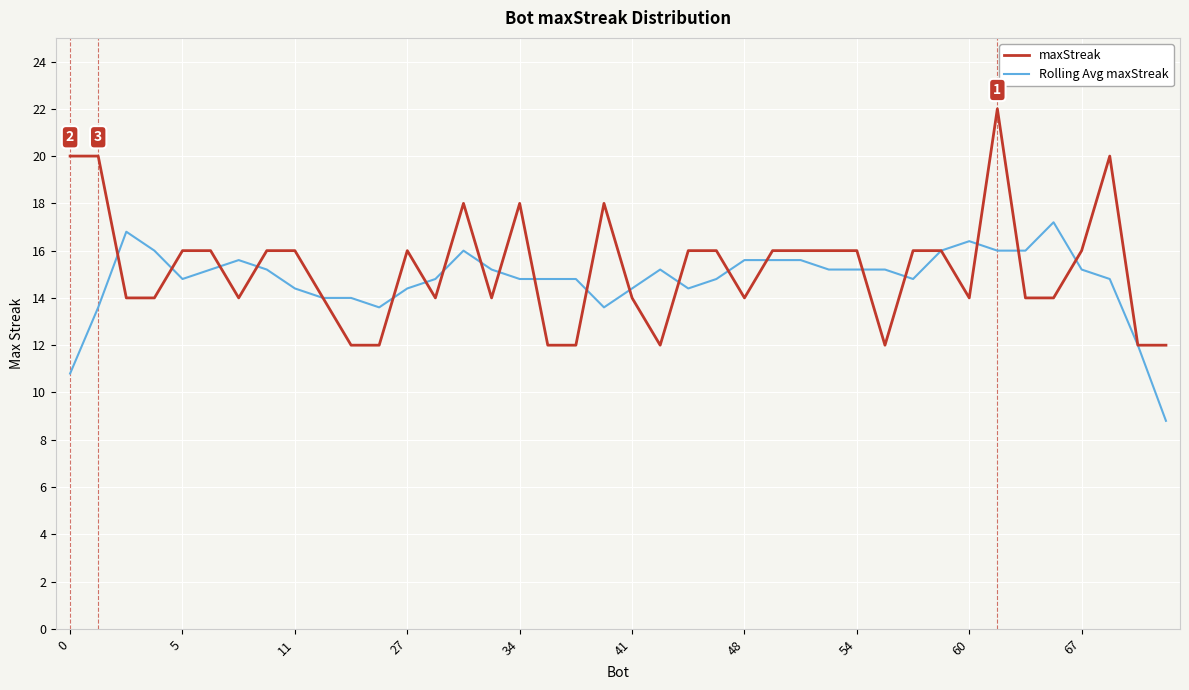

Which series has the largest range (max minus min)?

maxStreak